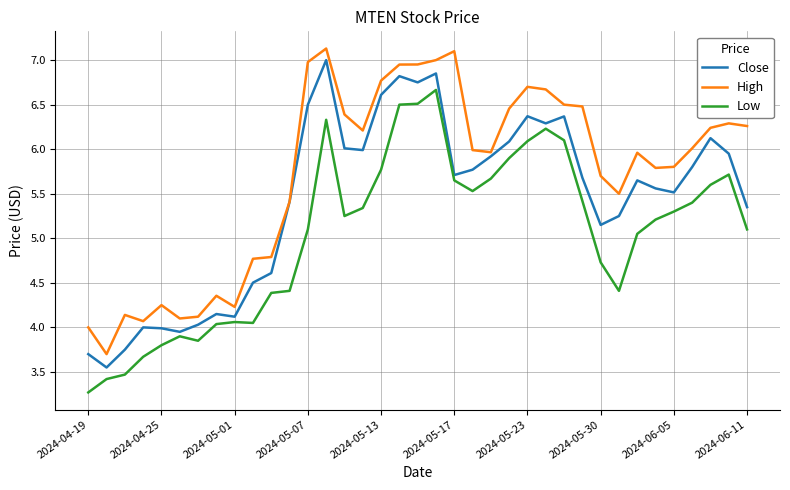

Rank the series by their average value, from lowest to highest.

Low, Close, High